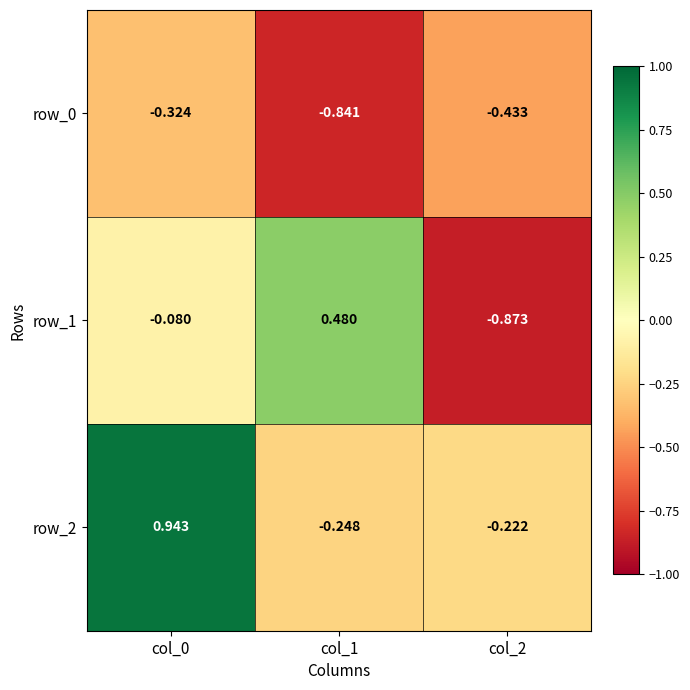

How many data points in row_1 are less than 0?

2